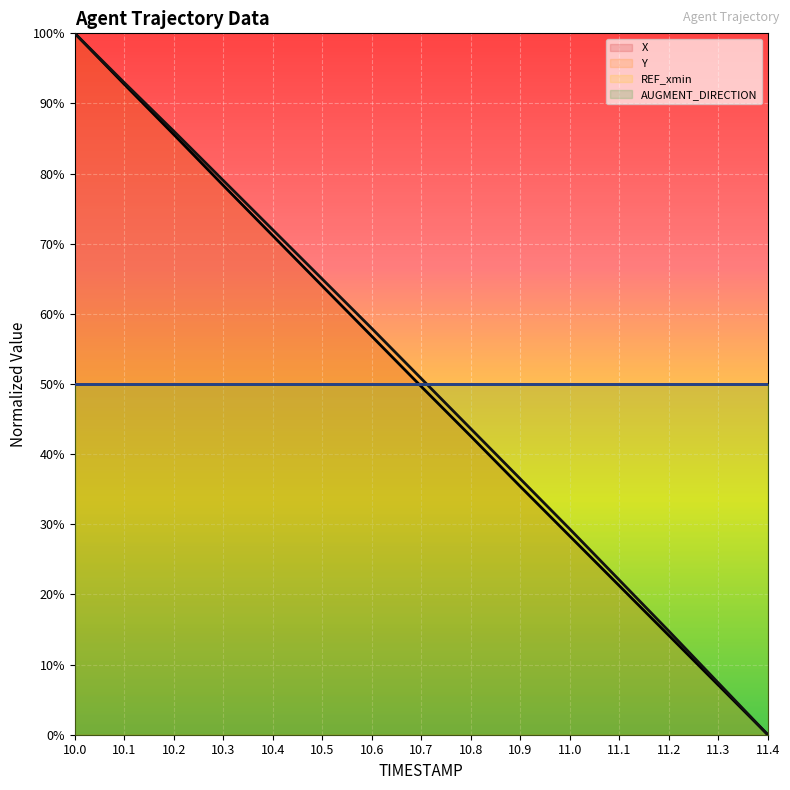

At how many categories does at least one series exceed 0?

14